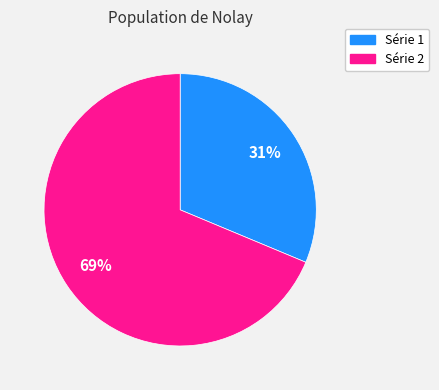

Which category has the biggest portion of the pie?

Série 2